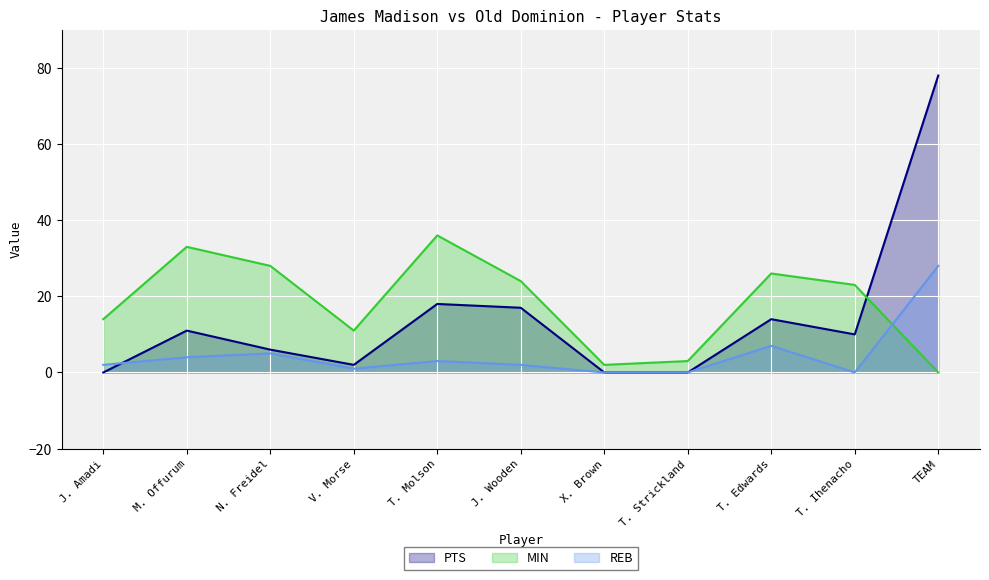

Where does the PTS series first go above 10?

M. Offurum